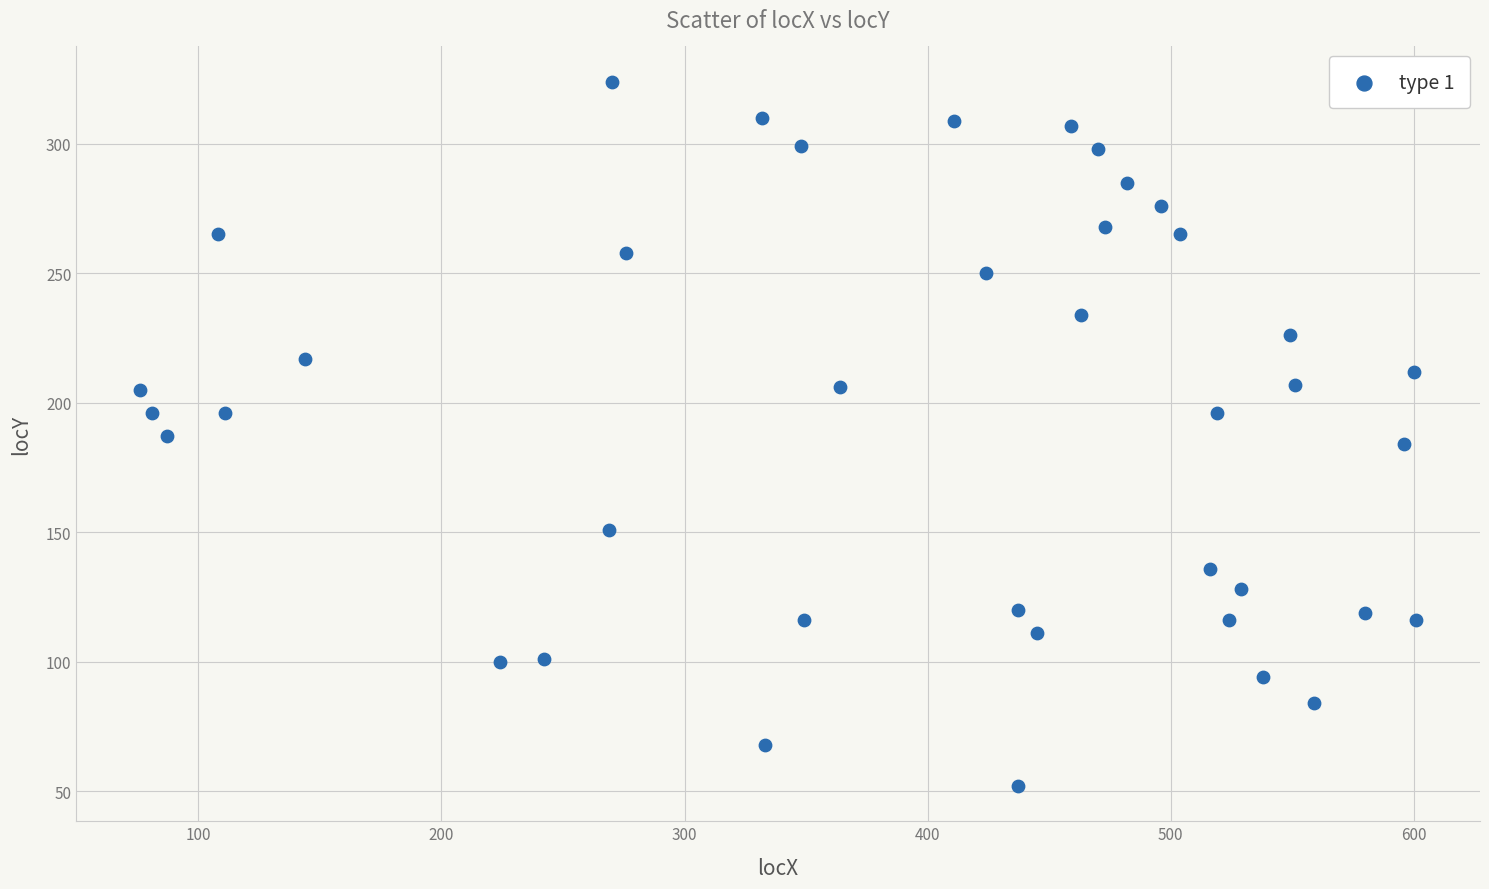

What is the range of X values (max minus min)?

525